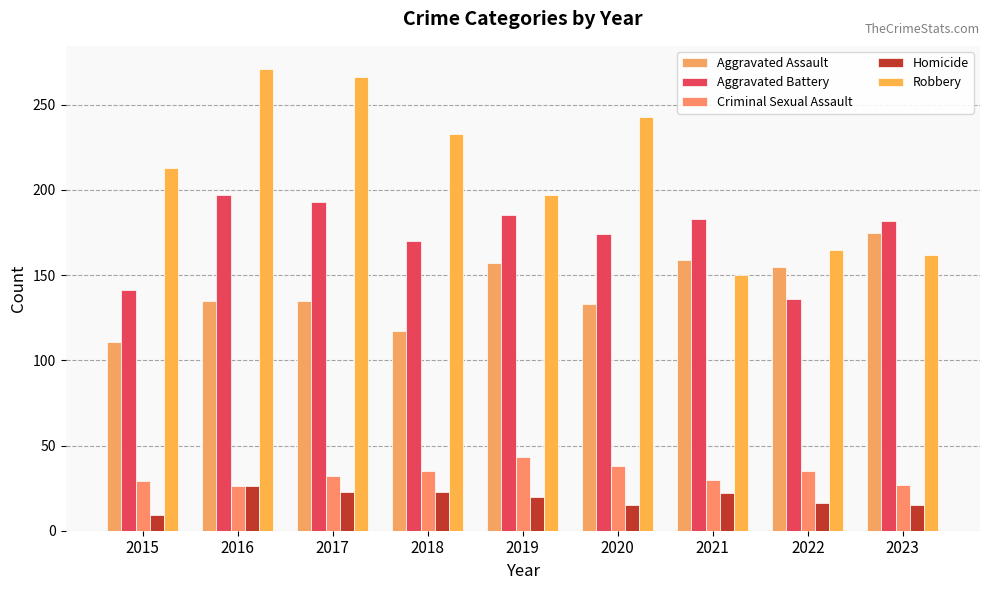

What is the value of the Aggravated Battery bar at the 5th from the left?

185